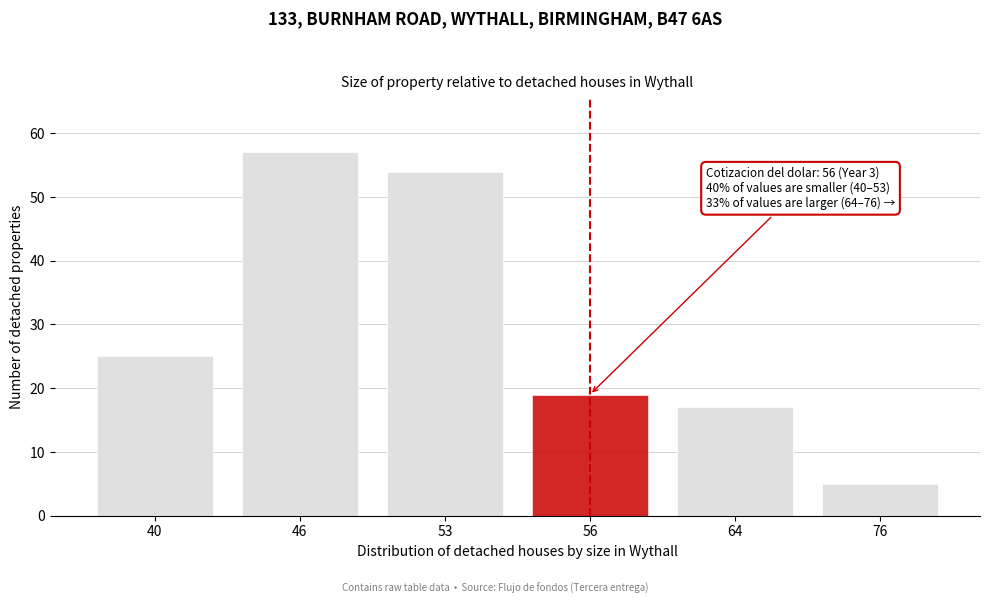

Reading left to right, transcribe all the data shown in this chart.

40=25	46=57	53=54	56=19	64=17	76=5